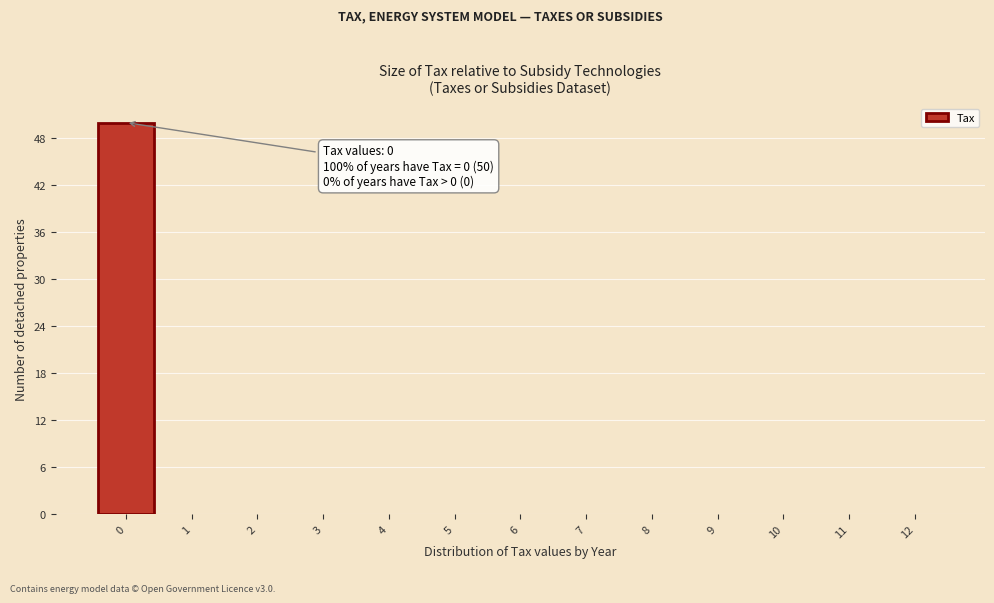

Over which range of the x-axis is the bar tallest?

-0.5 to 0.5